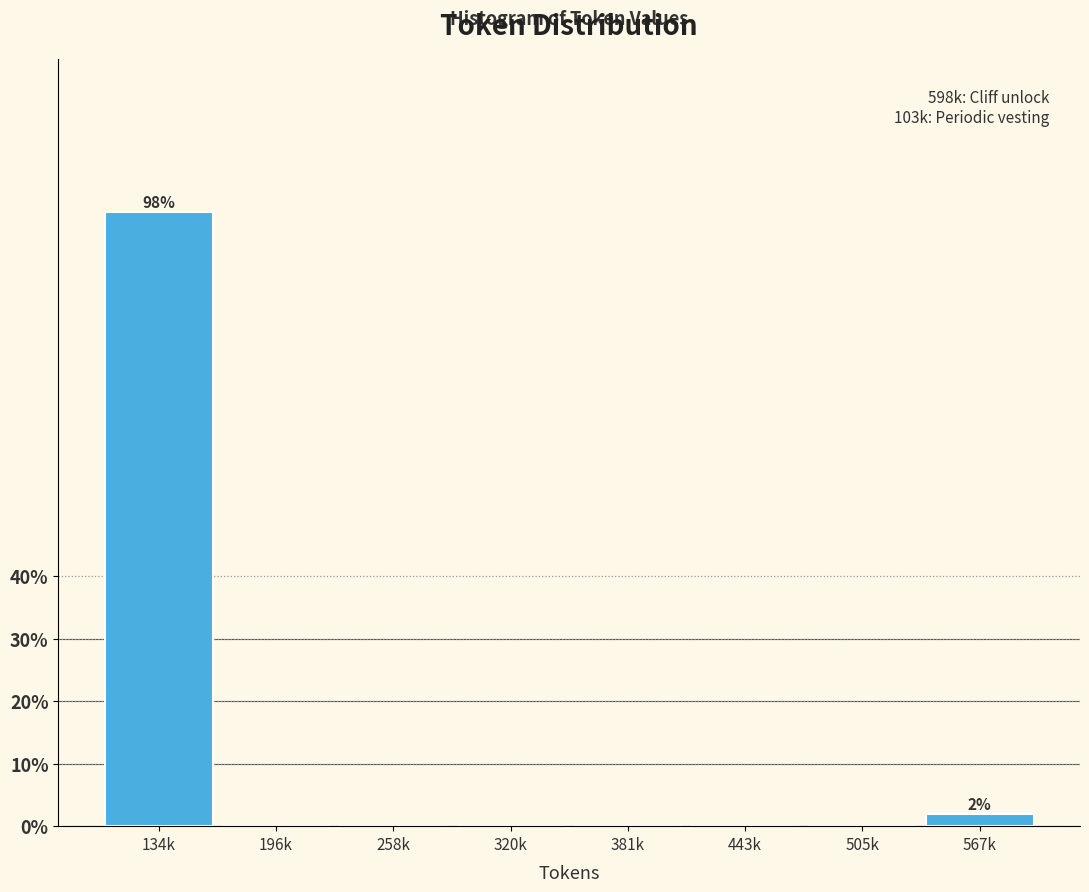

Reading right to left, list all the values displayed in this chart.

567k=1.9	505k=0.0	443k=0.0	381k=0.0	320k=0.0	258k=0.0	196k=0.0	134k=98.1